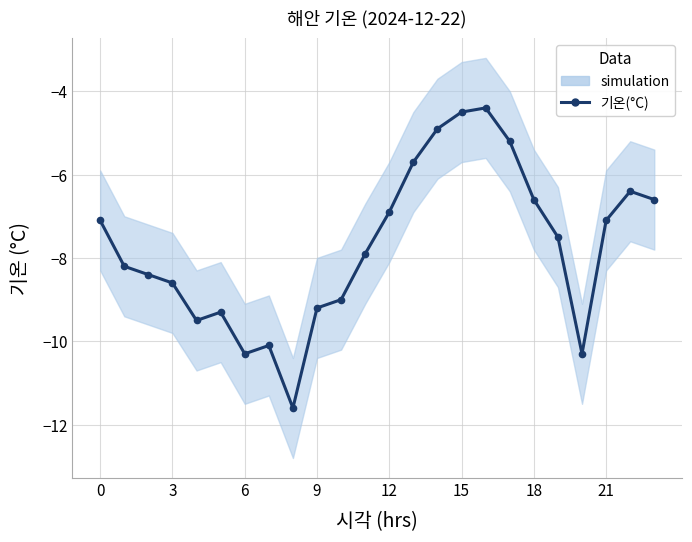

Between 19 and 17, which is larger?

17